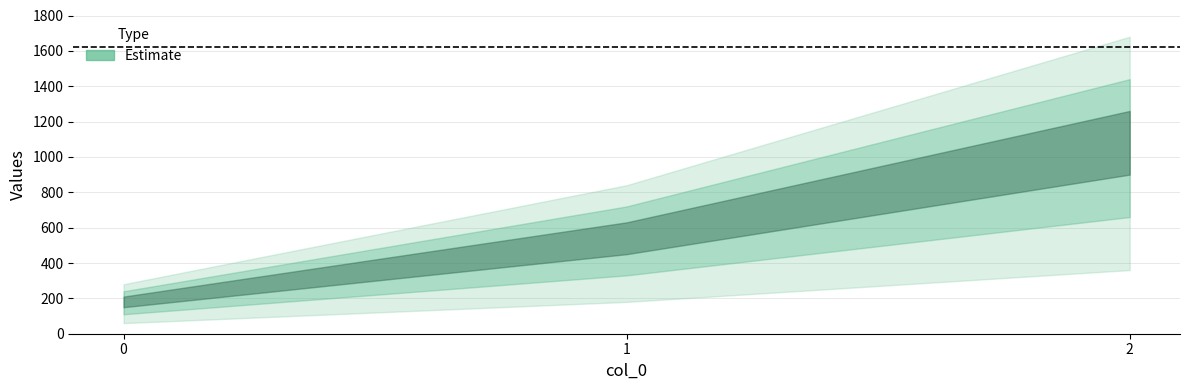

What is the change in value from 0 to 1?

+400